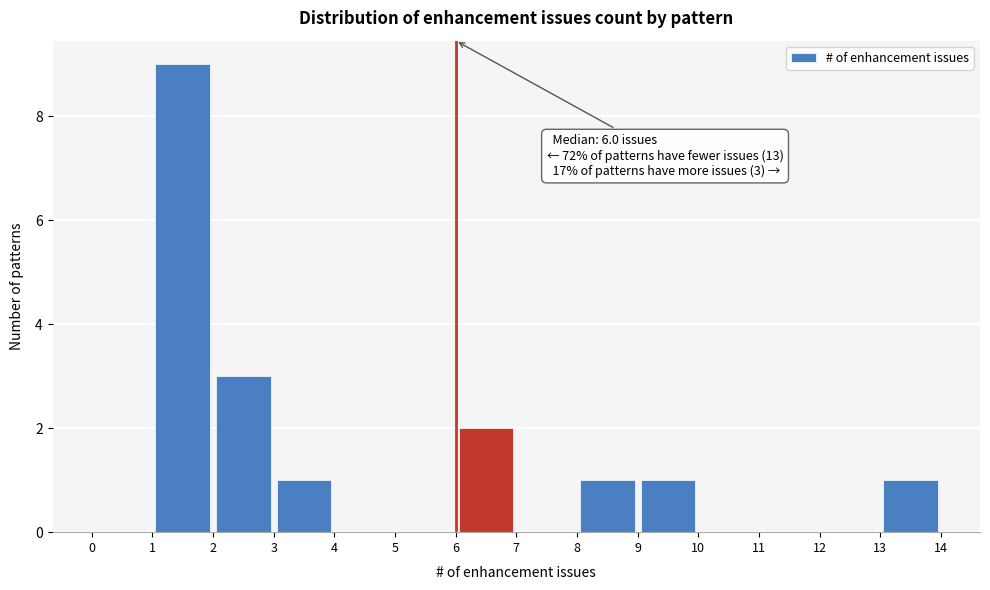

Over which range of the x-axis is the bar tallest?

1 to 2